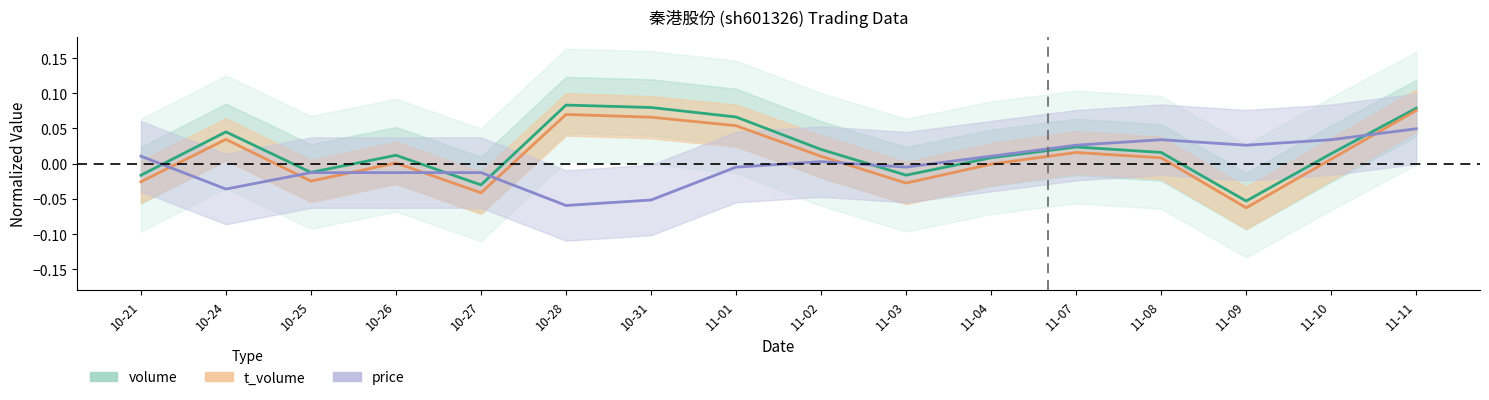

What are all the series names shown in the legend?

volume, t_volume, price